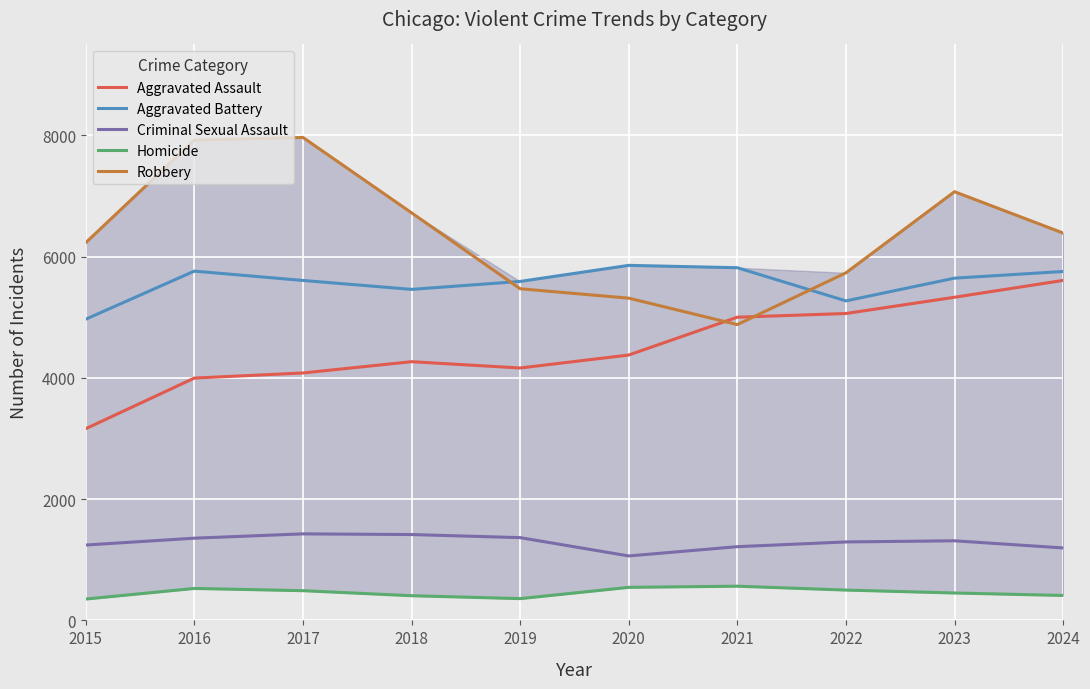

What is the spread (max minus min) of values at 2024?

5978